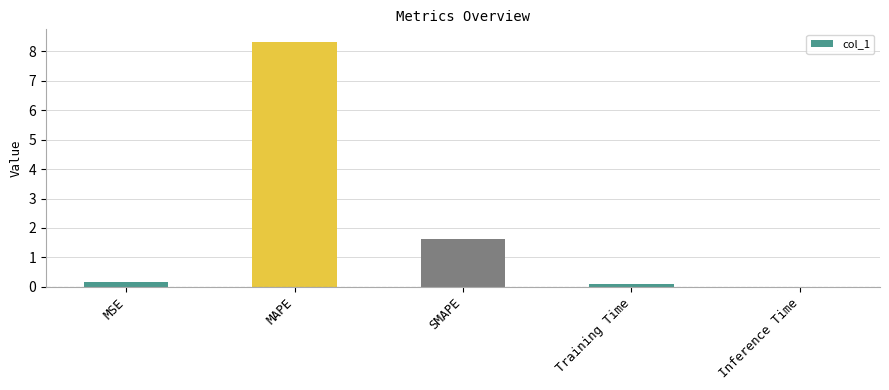

What is the change in value from MAPE to SMAPE?

-6.7